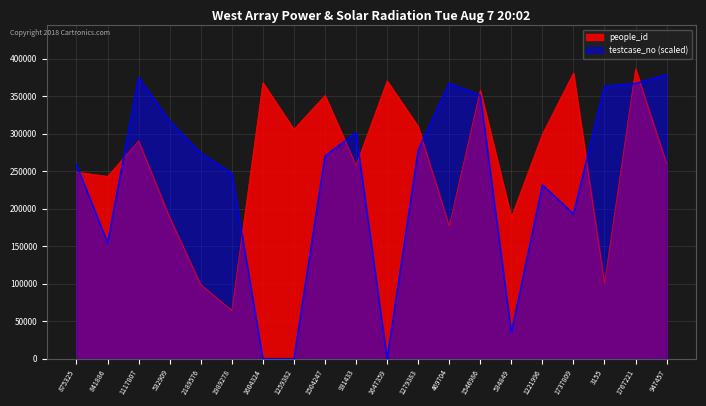

Where is the first local maximum for testcase_no?

1117807